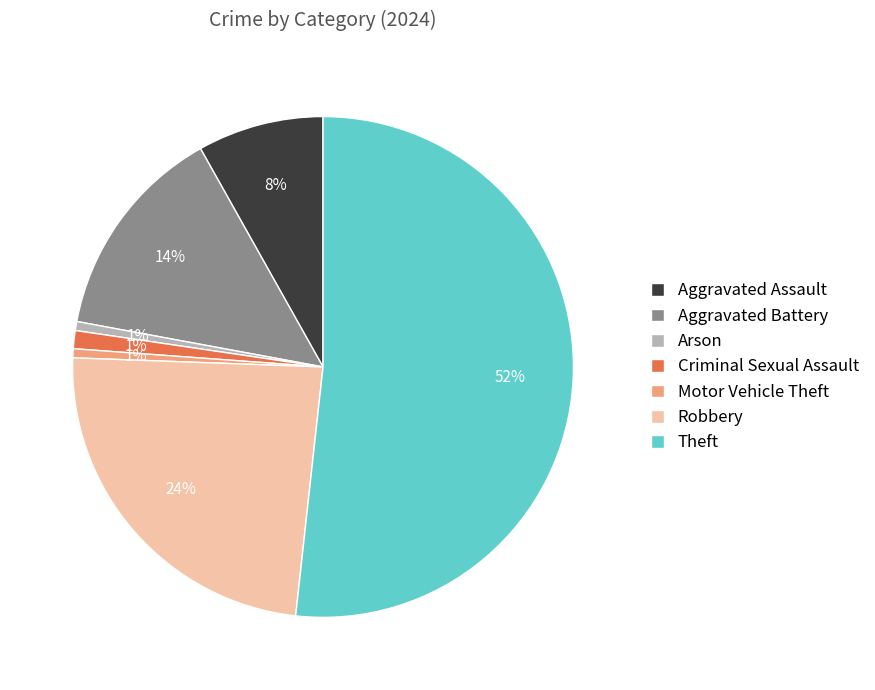

Is it true that Robbery is 15% of the pie?

False